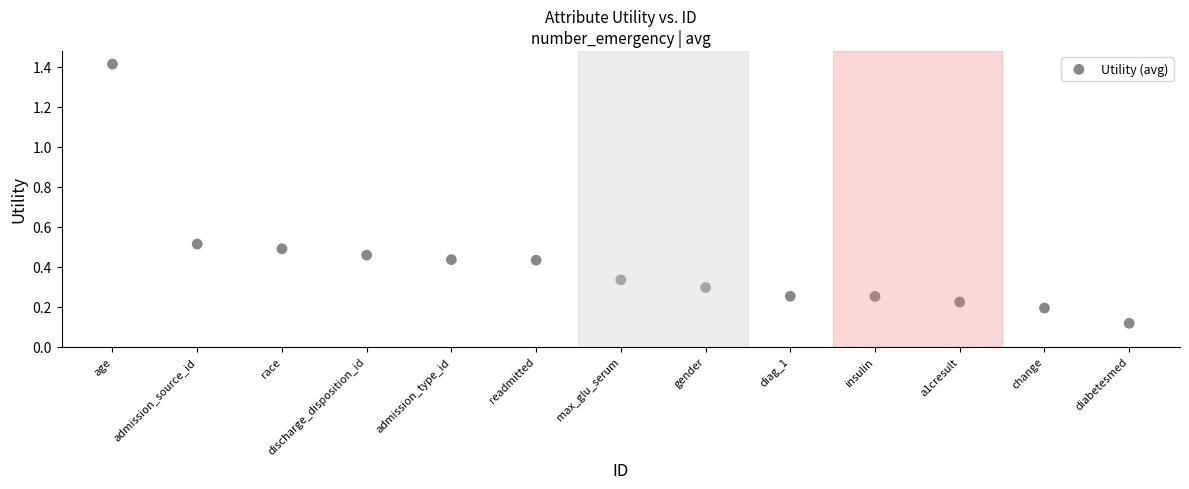

What is the range of Y values (max minus min)?

1.3